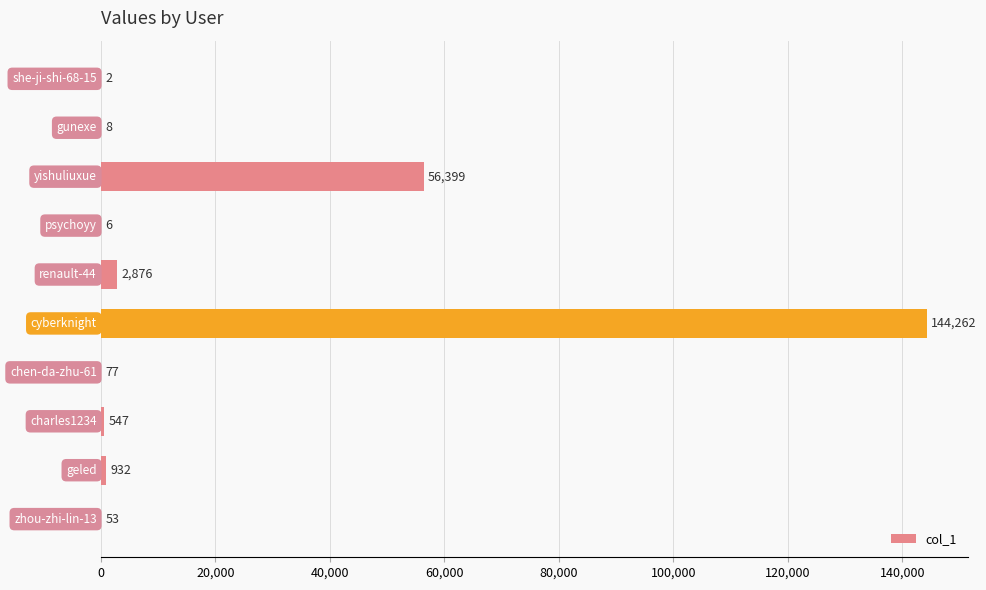

What is the sum of all values?

205162